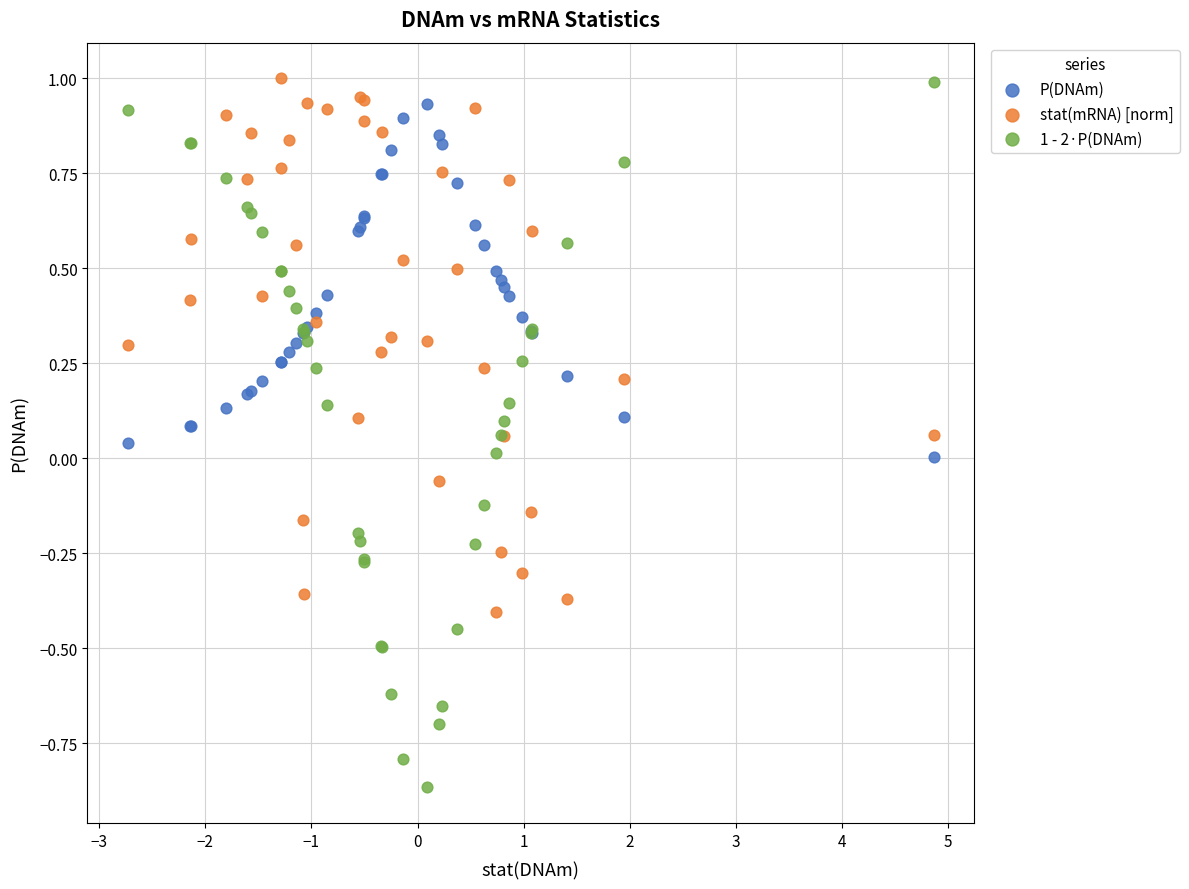

Which series has the largest Y range (max minus min)?

1 - 2·P(DNAm)